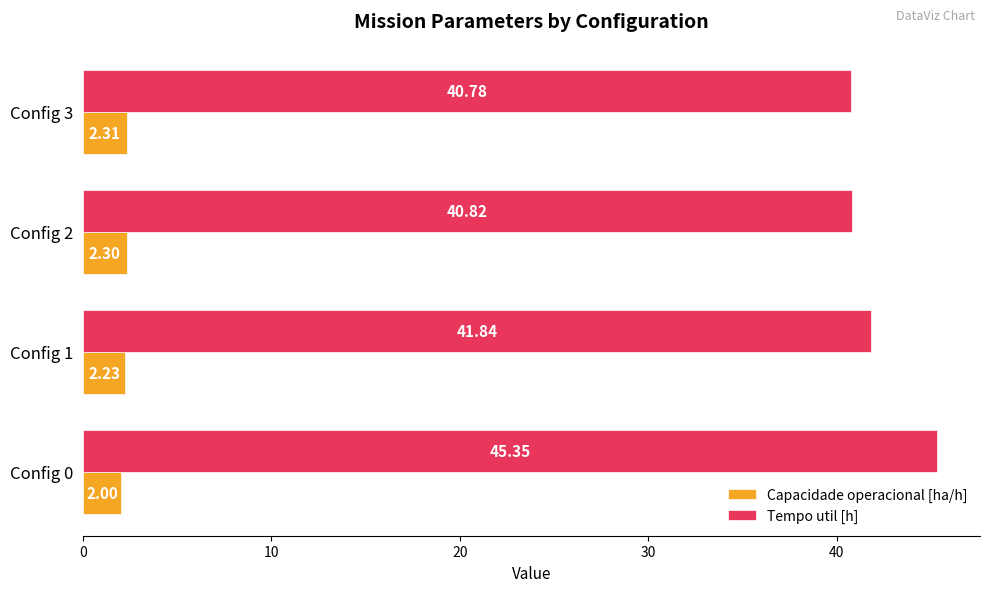

List the series in order of their peak value, lowest first.

Capacidade operacional [ha/h], Tempo util [h]